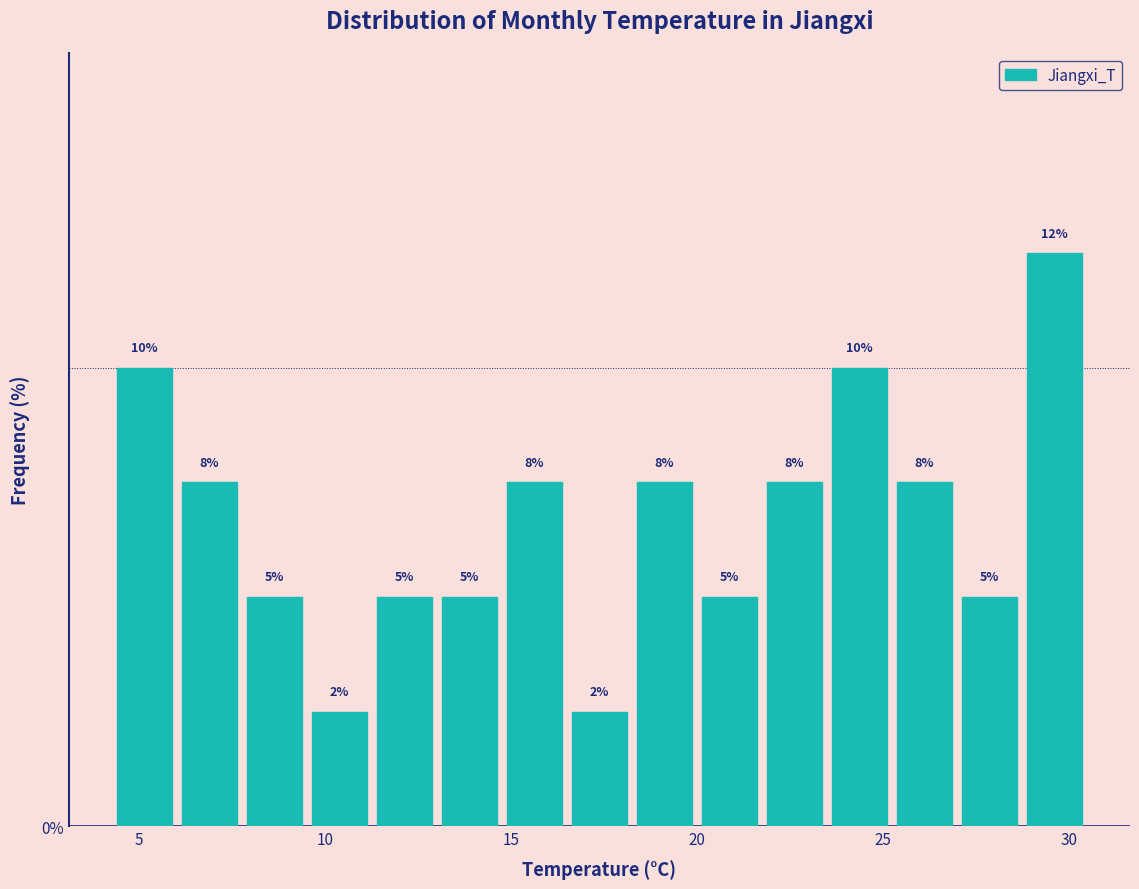

Read against the x-axis, roughly where is the centre of the tallest bar?

29.5